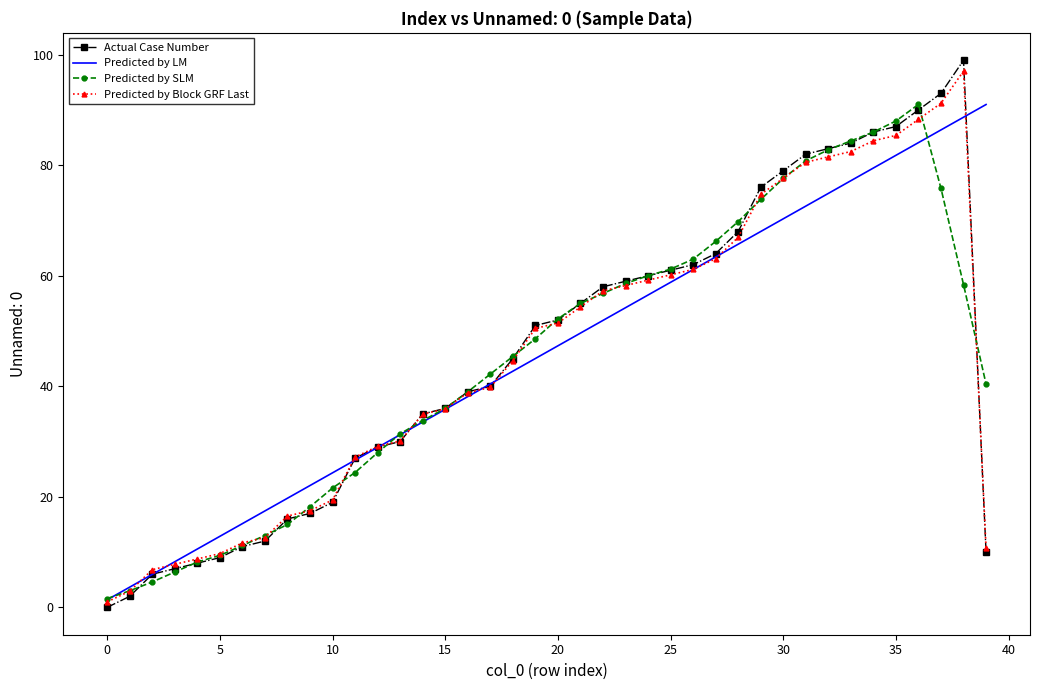

What is the highest value of the Predicted by Block GRF Last series?

97.0